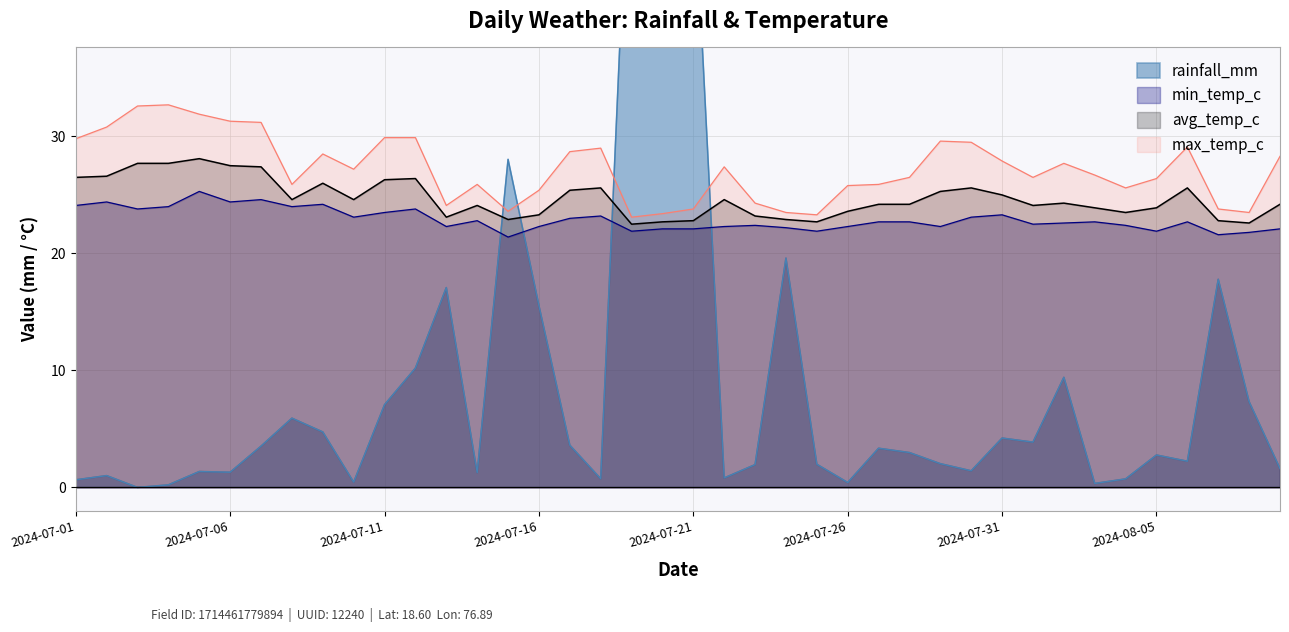

The value of max_temp_c at 2024-07-01 is 40.8. True or false?

False